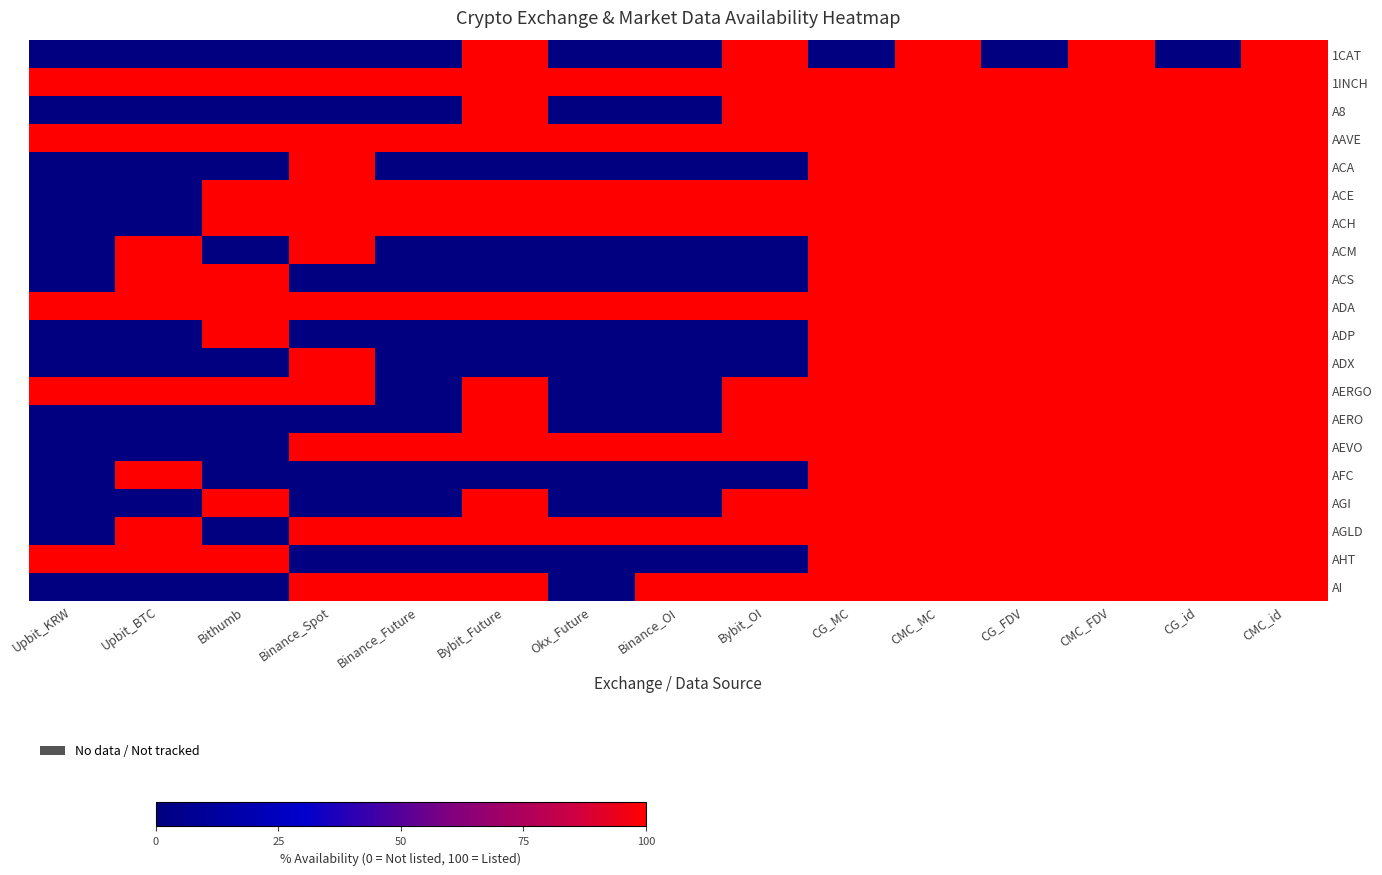

At which category does the chart reach its peak across all series?

Bybit_Future